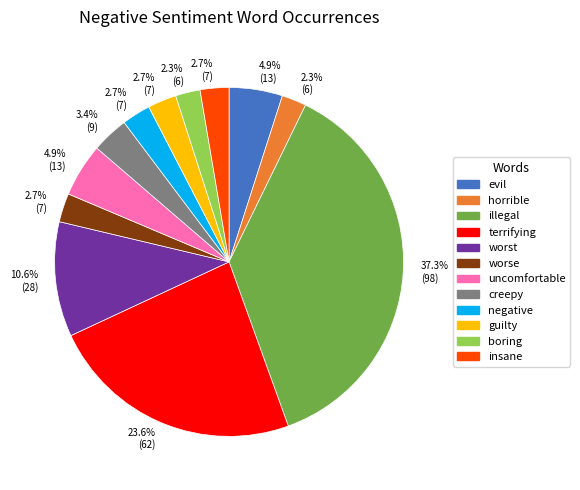

Is there a majority slice in this chart?

No